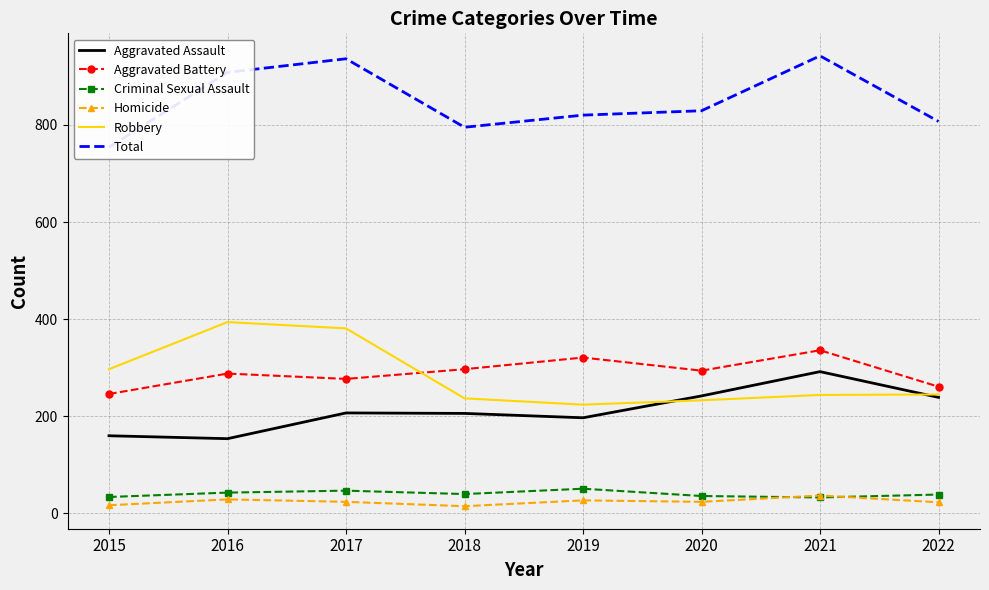

How many interior local valleys does the Homicide series have?

2